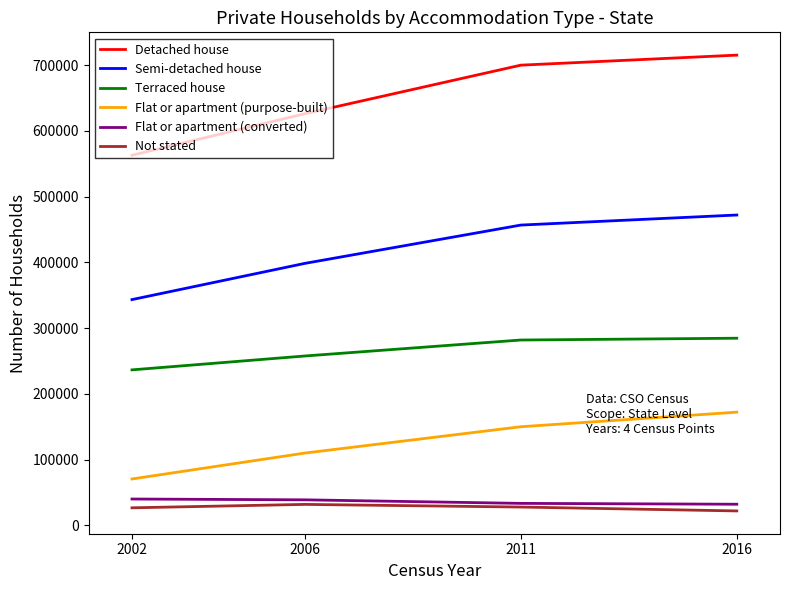

Between 2006 and 2016, which series saw the biggest shift?

Detached house